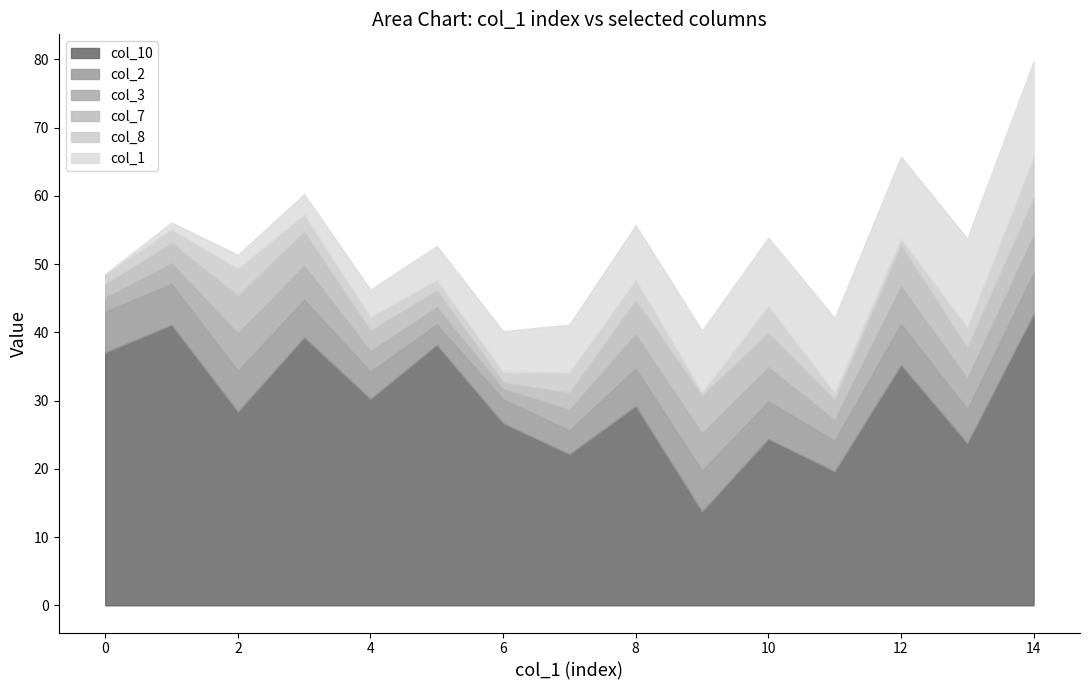

What is the sum of all col_8 values?

36.5